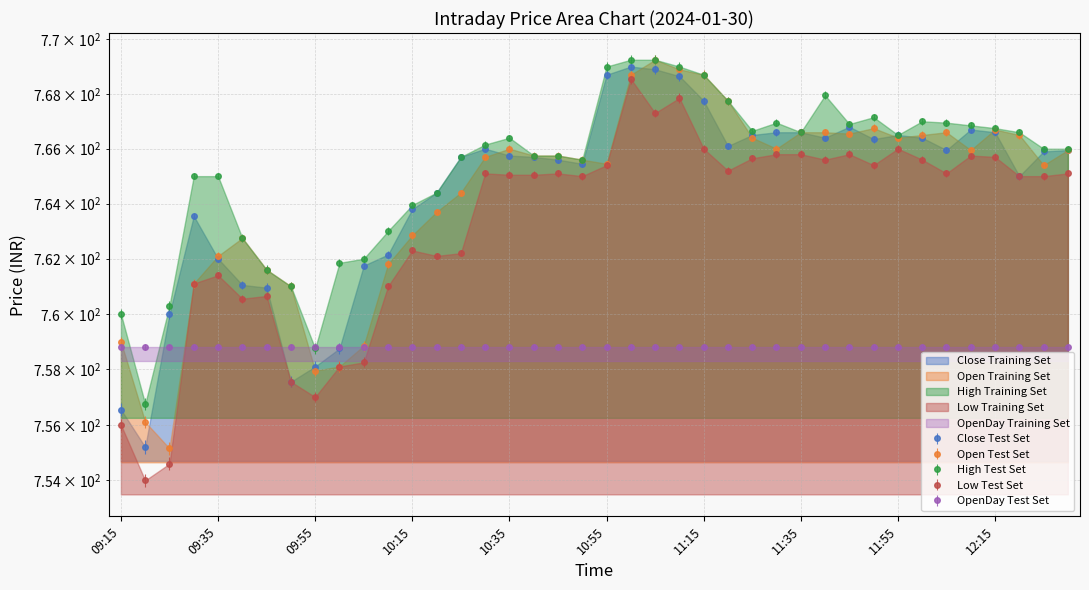

At which category does Open reach its first local valley?

09:25